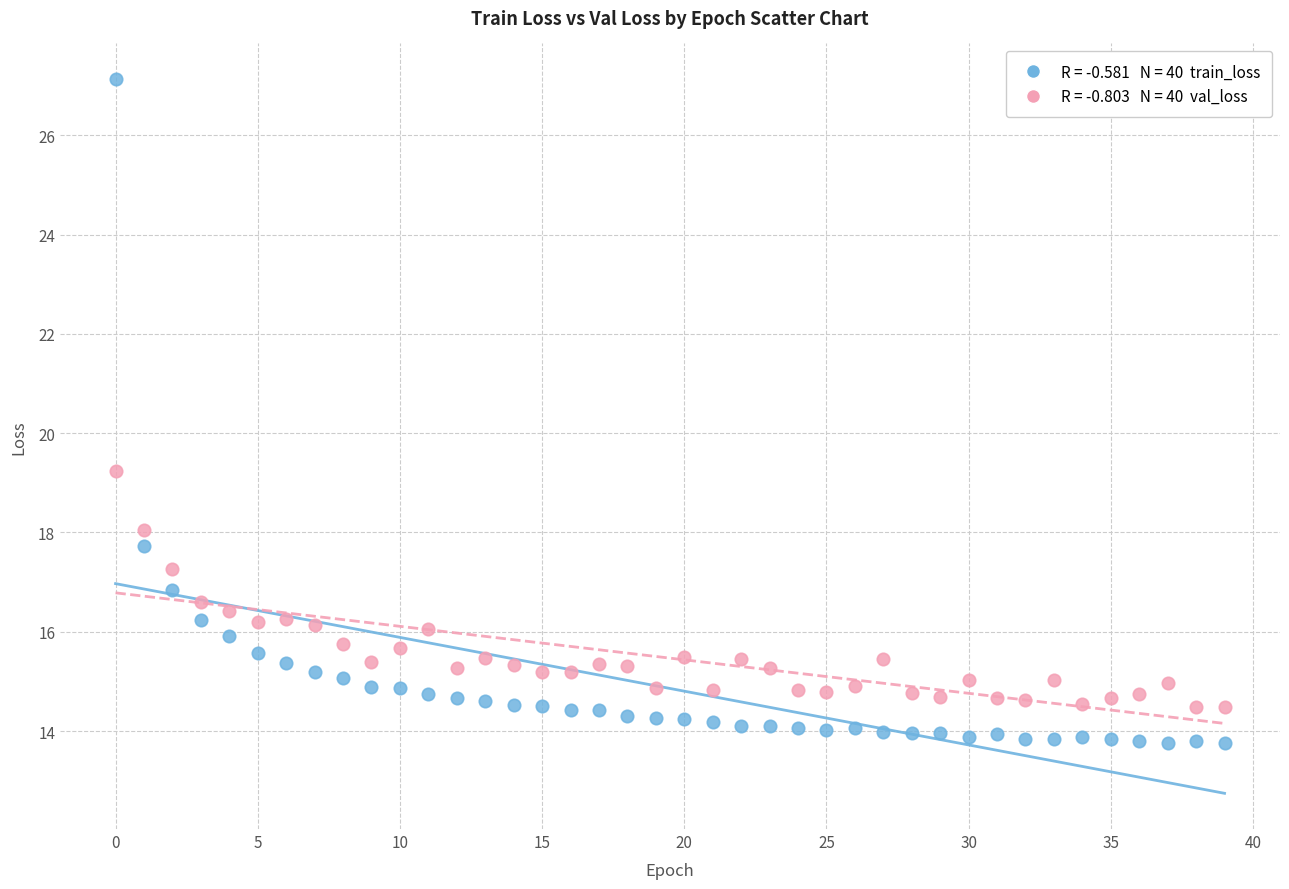

Across all series, what Y value is closest to 20?

19.2